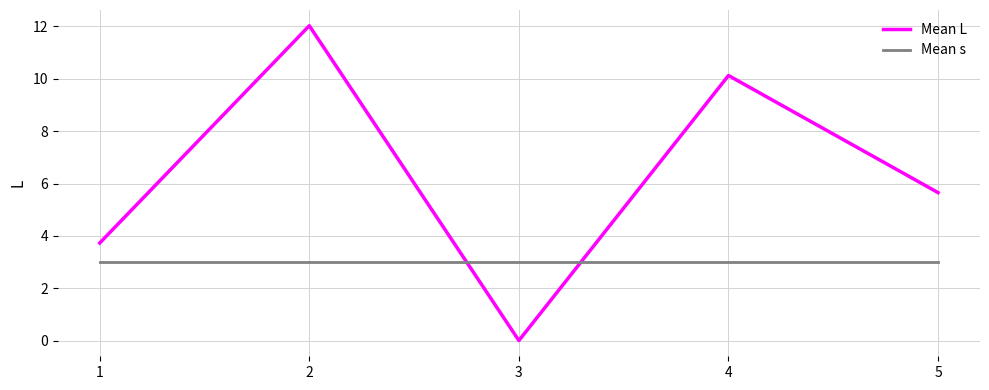

List the series in order of their overall mean, lowest first.

Mean s, Mean L